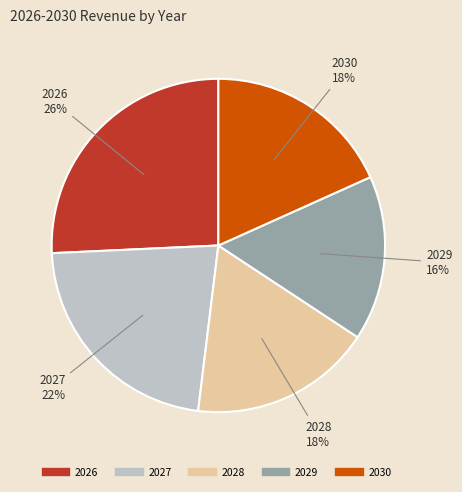

To the nearest percent, what is the difference between the largest and smallest slice percentages?

10%